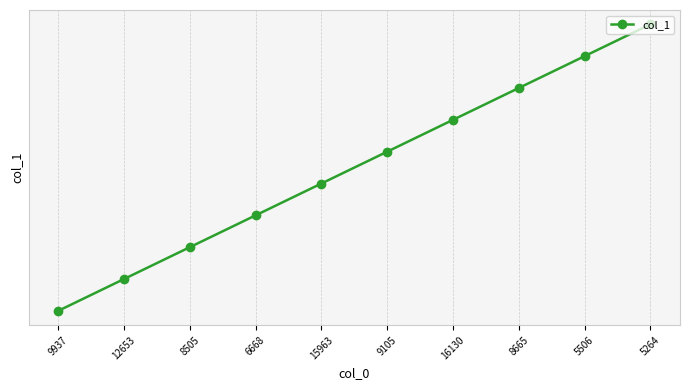

Is this an area chart (filled region under the line)?

No